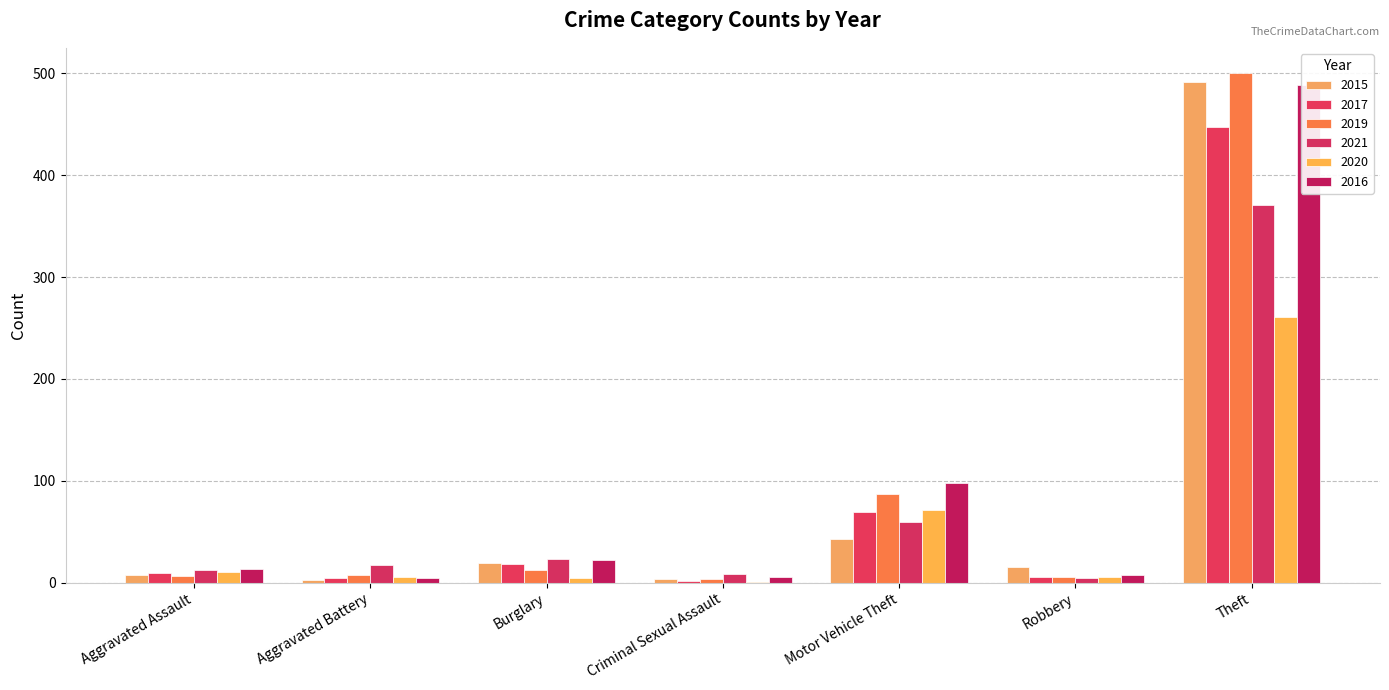

What is the sum of all 2019 values?

624